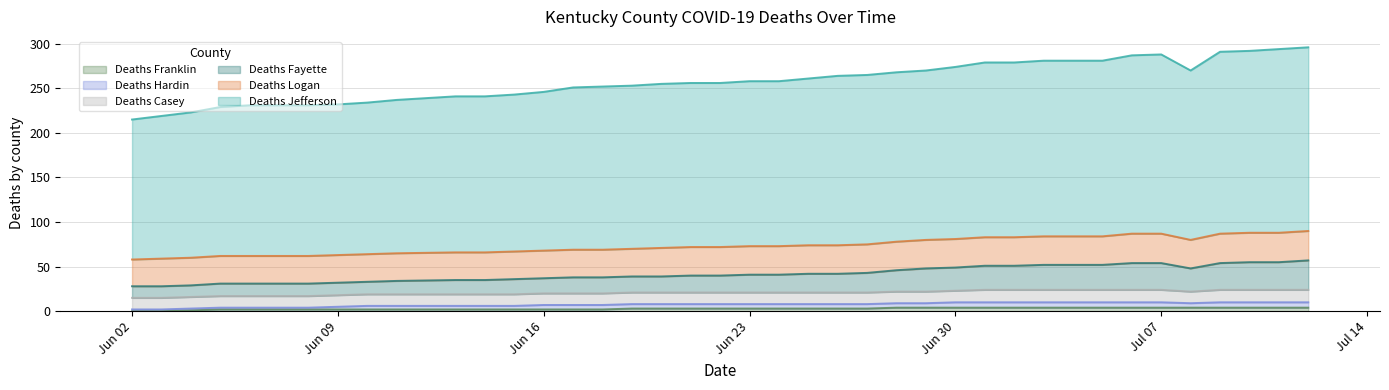

What are all the series names shown in the legend?

Deaths Franklin, Deaths Hardin, Deaths Casey, Deaths Fayette, Deaths Logan, Deaths Jefferson